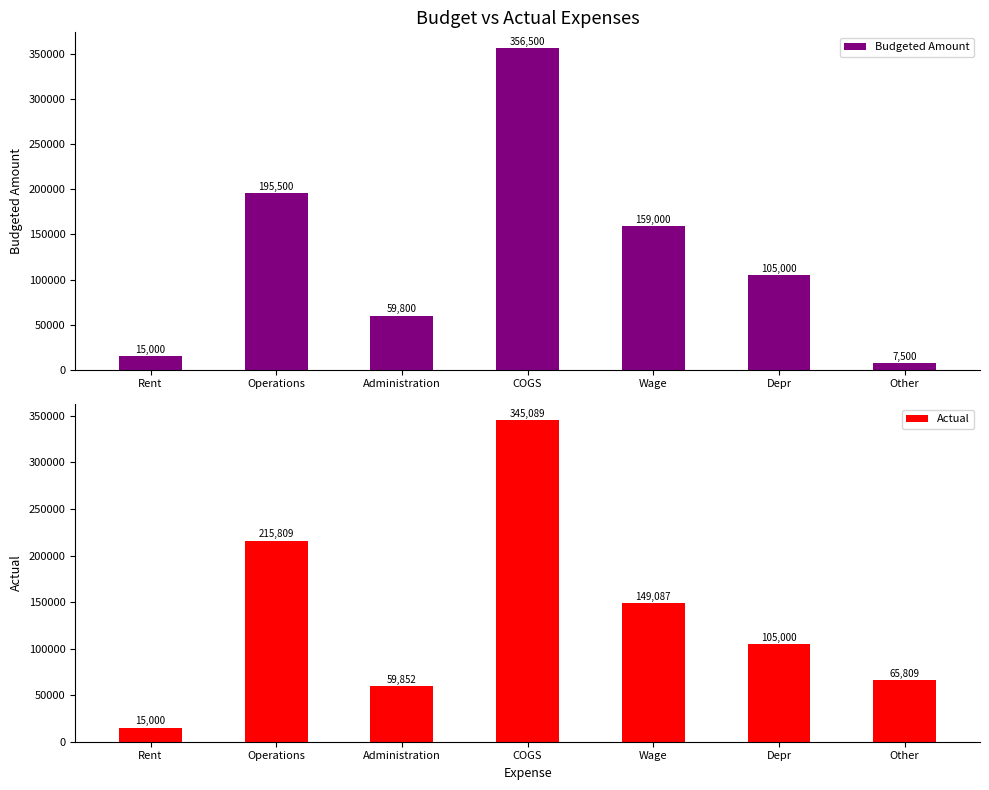

Which category has the highest value across all series?

COGS